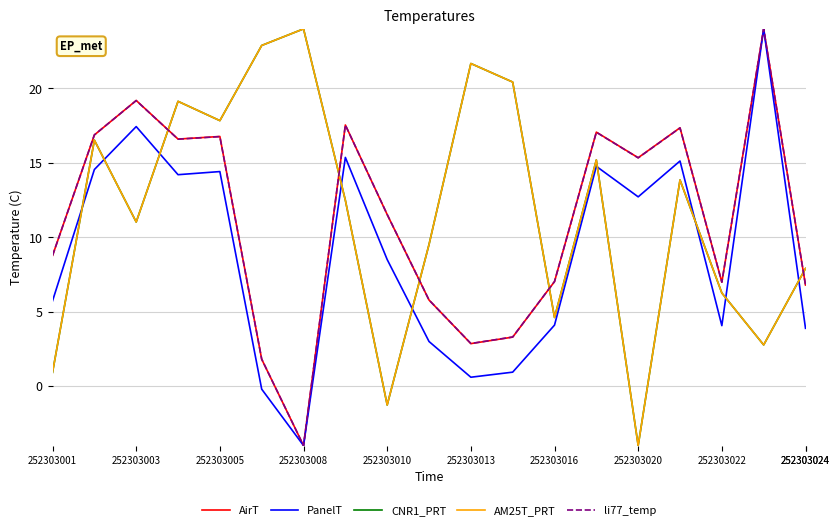

Does the chart display data point markers on the line(s)?

No